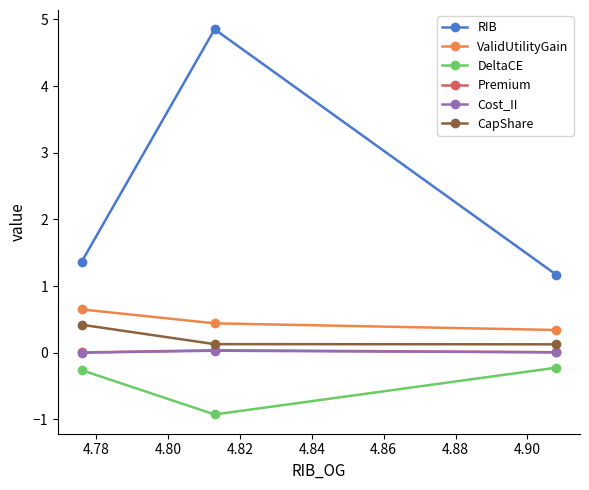

What is the highest value of the RIB series?

4.9